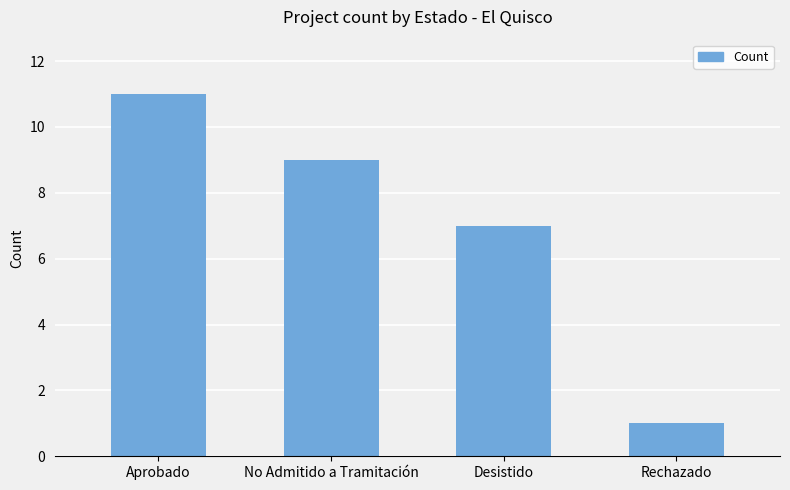

Reading left to right, transcribe all the data shown in this chart.

11	9	7	1